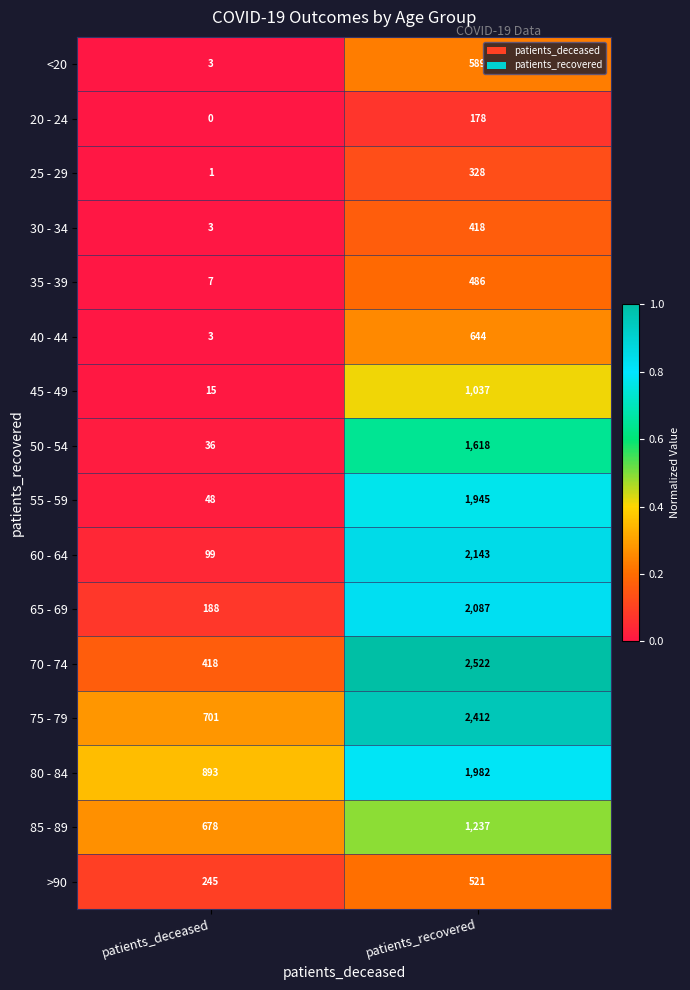

What is the sum of the 20 - 24 values at patients_recovered and patients_deceased?

178